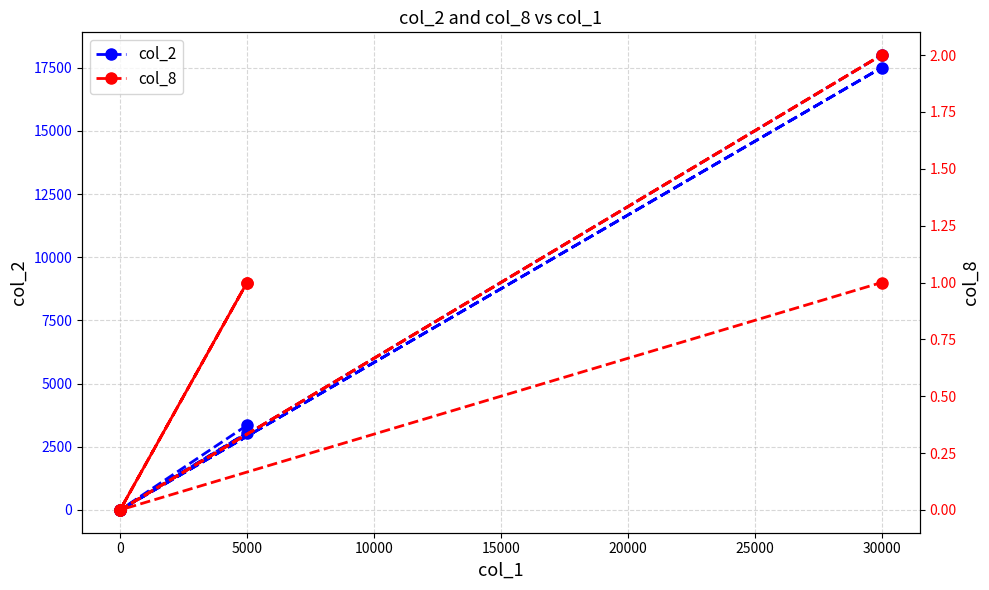

Between 5000 and 30000, which series saw the biggest shift?

col_2